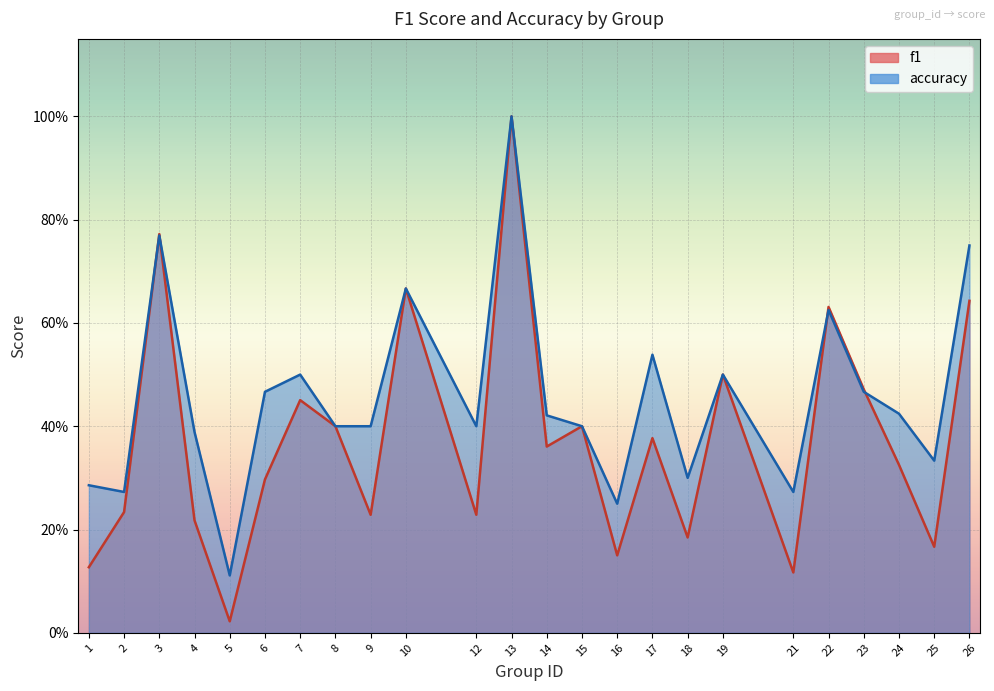

How many lines are shown in the chart?

2